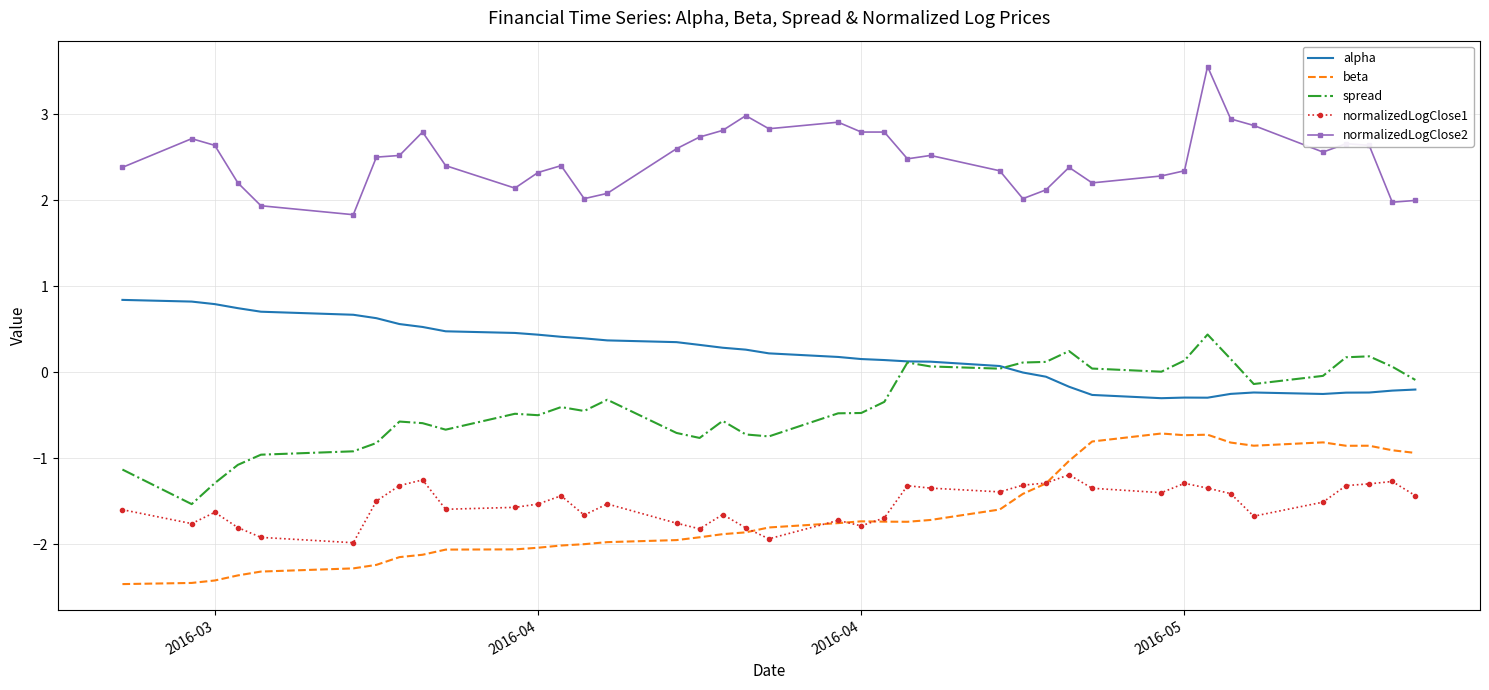

List the series in order of their peak value, lowest first.

normalizedLogClose1, beta, spread, alpha, normalizedLogClose2